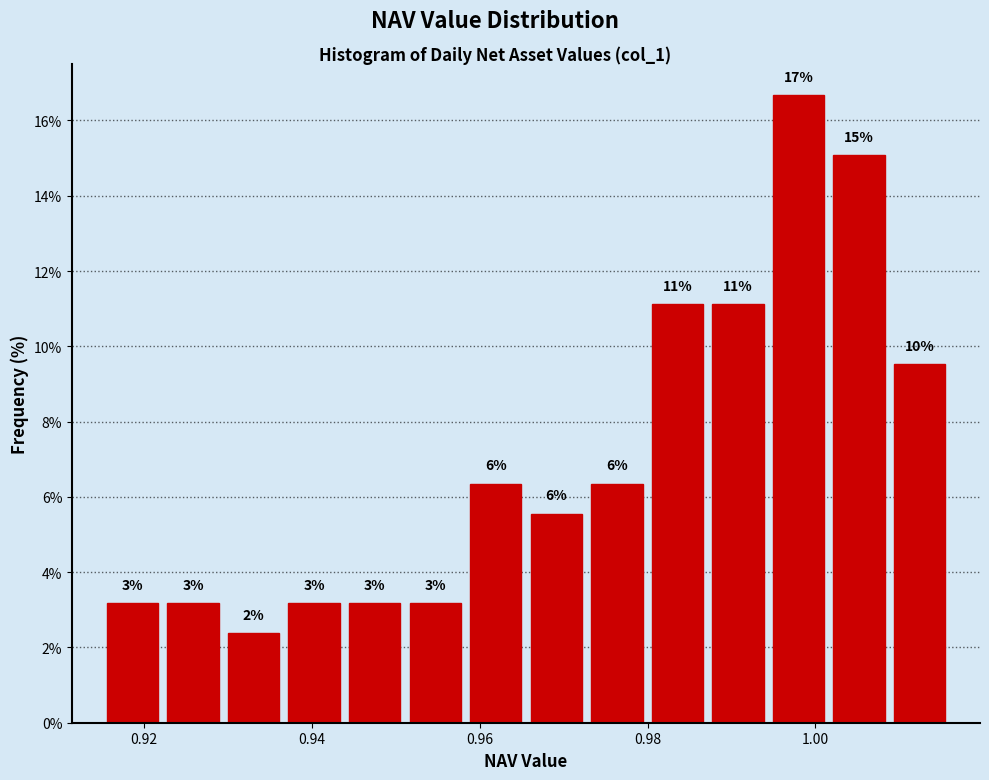

Around what value on the x-axis is the tallest bar? Give the approximate position of its centre, as read against the axis.

0.998